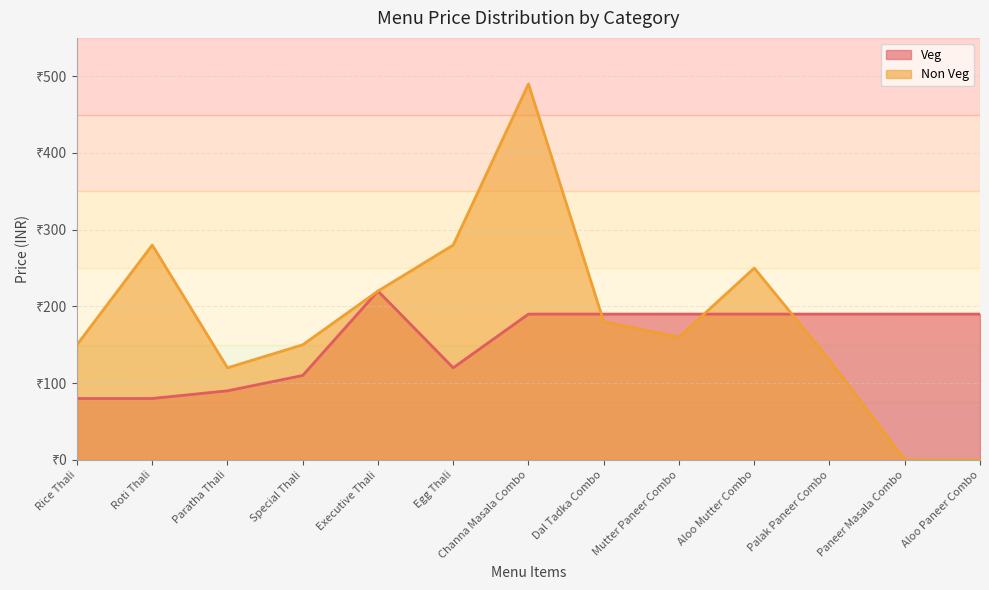

What is the sum of the Veg values at Rice Thali and Roti Thali?

160